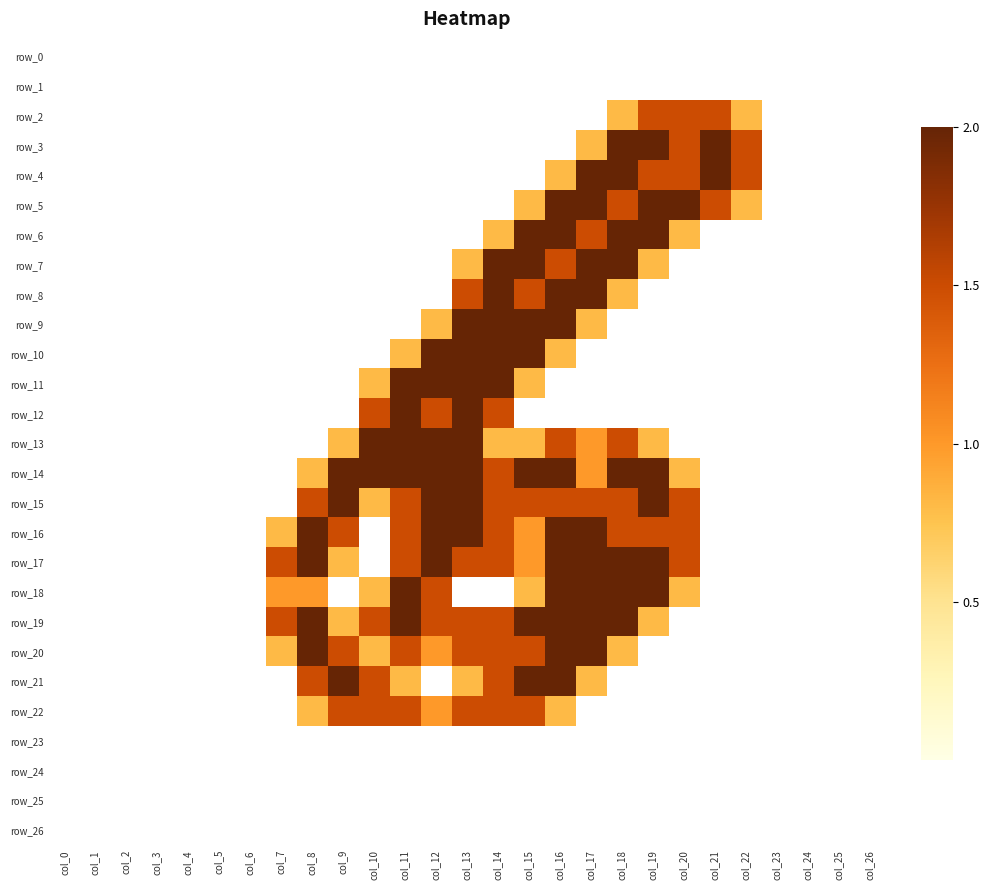

Which series has the widest spread of values?

row_3